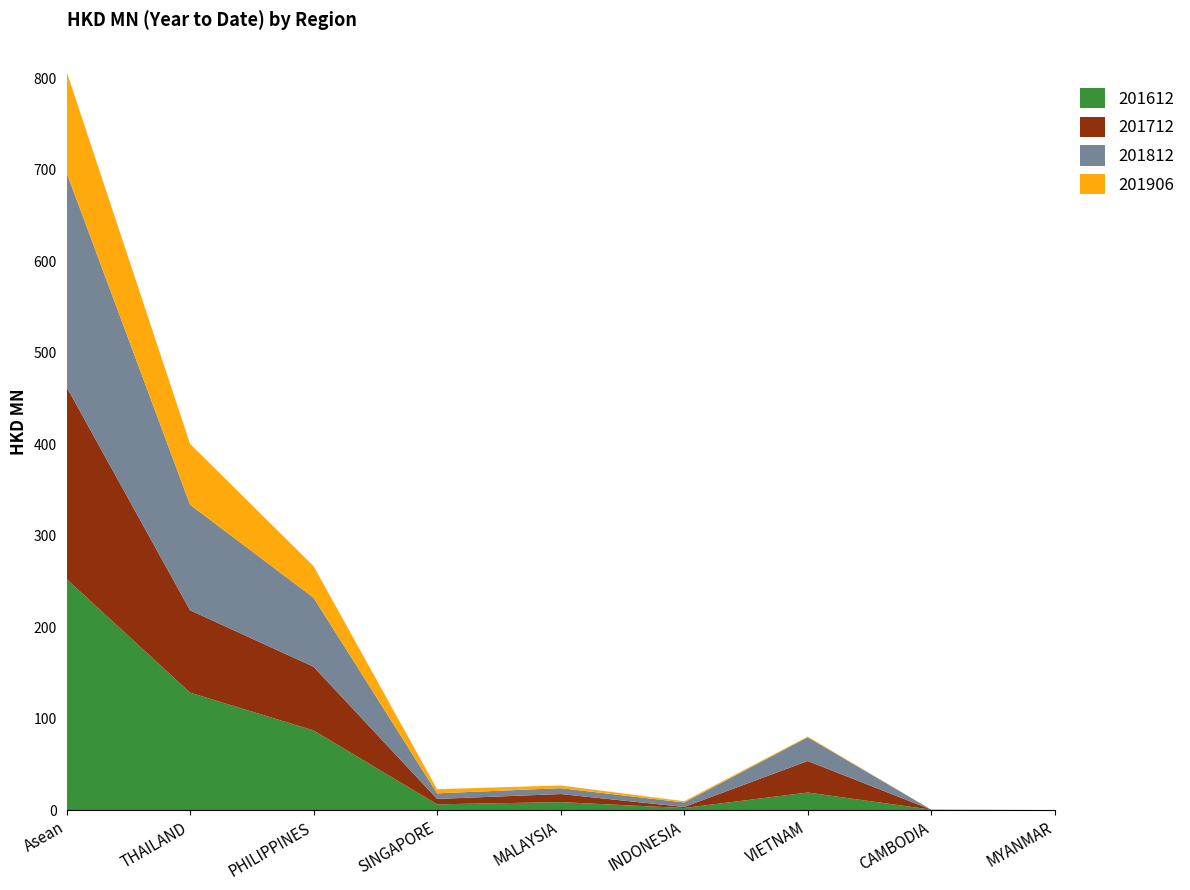

Reading right to left, list all the values displayed in this chart.

201612: MYANMAR=0.0	CAMBODIA=0.5	VIETNAM=19.2	INDONESIA=2.3	MALAYSIA=8.7	SINGAPORE=6.3	PHILIPPINES=87.1	THAILAND=128.4	Asean=252.7
201712: MYANMAR=0.0	CAMBODIA=0.0	VIETNAM=34.4	INDONESIA=1.1	MALAYSIA=8.8	SINGAPORE=5.9	PHILIPPINES=69.6	THAILAND=90.1	Asean=210.0
201812: MYANMAR=0.0	CAMBODIA=0.0	VIETNAM=26.0	INDONESIA=4.9	MALAYSIA=6.4	SINGAPORE=6.1	PHILIPPINES=75.5	THAILAND=115.4	Asean=234.3
201906: MYANMAR=0.0	CAMBODIA=0.0	VIETNAM=0.8	INDONESIA=1.4	MALAYSIA=3.0	SINGAPORE=4.5	PHILIPPINES=34.5	THAILAND=66.5	Asean=110.7